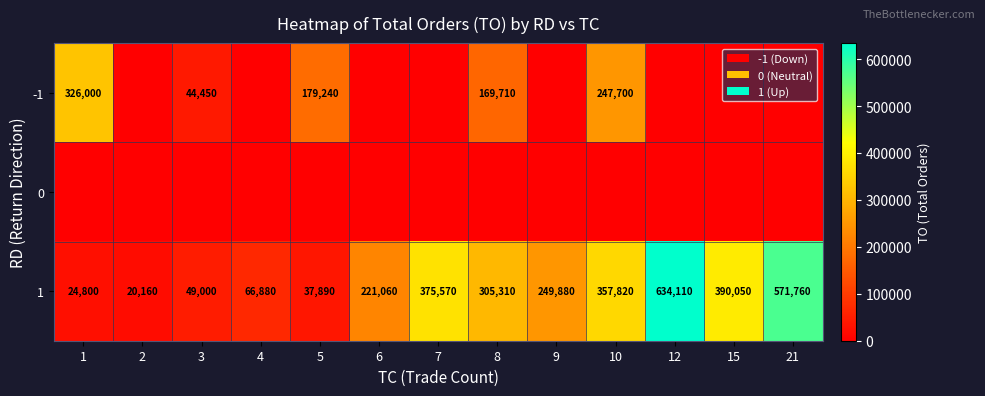

What is the sum of the -1 values at 1 and 8?

495710